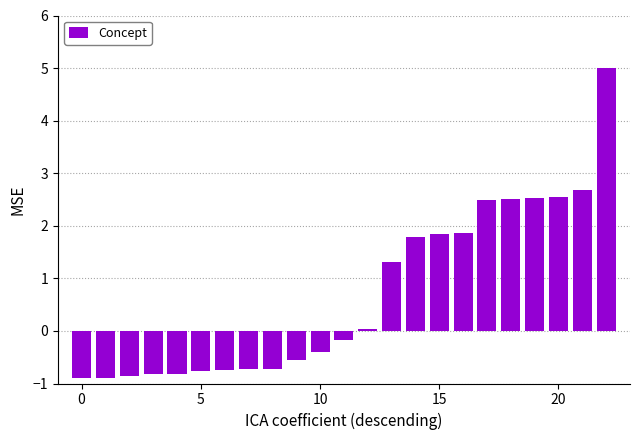

What is the greatest value displayed?

5.0